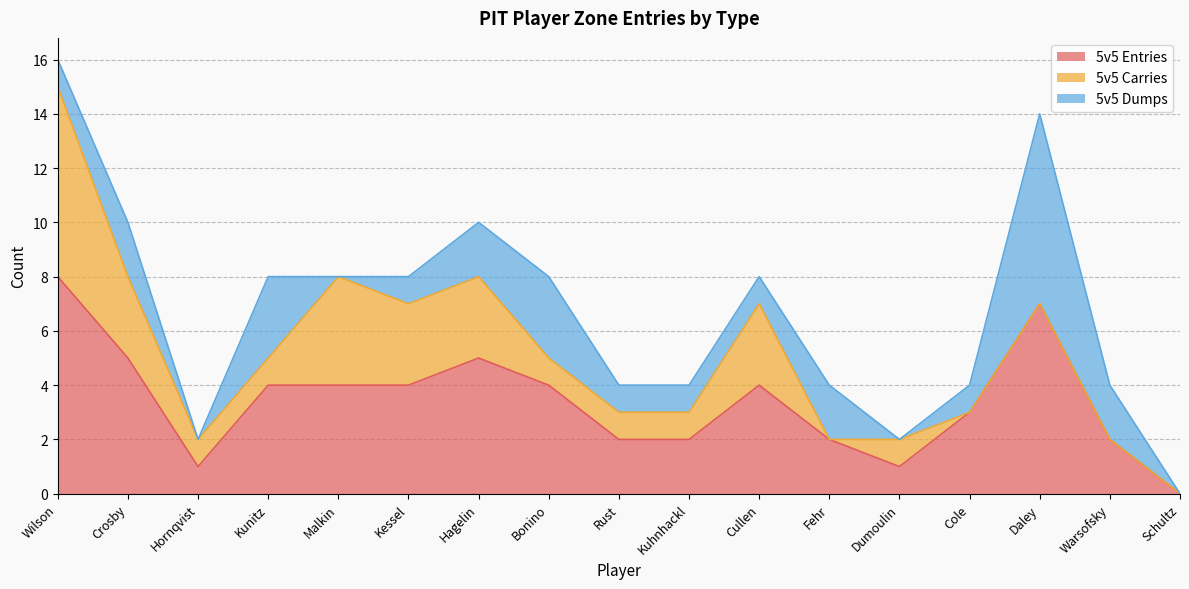

List the labels in order of 5v5 Dumps value, largest first.

Daley, Kunitz, Bonino, Crosby, Hagelin, Fehr, Warsofsky, Wilson, Kessel, Rust, Kuhnhackl, Cullen, Cole, Hornqvist, Malkin, Dumoulin, Schultz